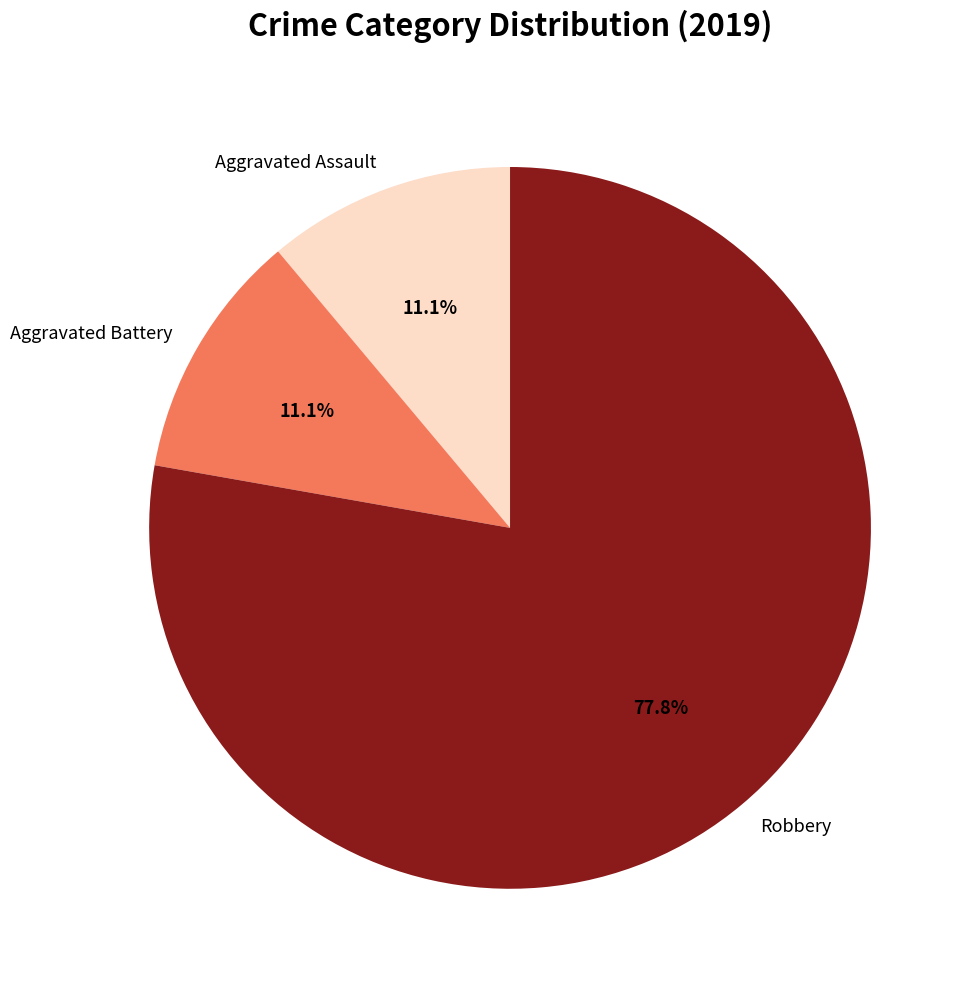

Does Robbery represent more than half of the total?

Yes